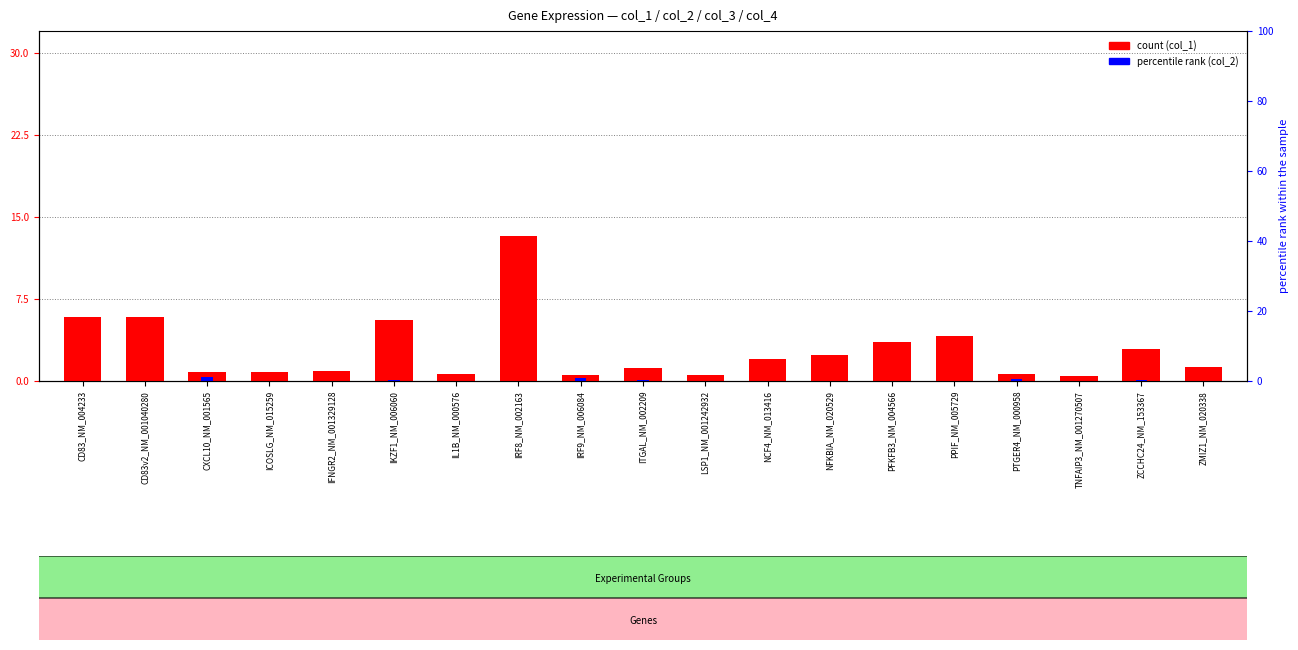

What is the sum of the col_2 values at ZCCHC24_NM_153367 and ICOSLG_NM_015259?

0.2